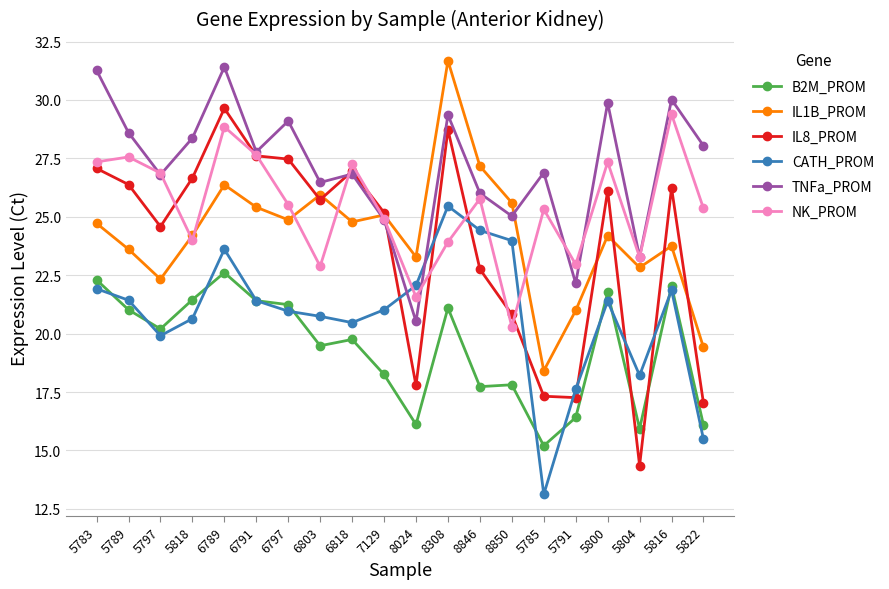

What is the label of the 10th point from the left?

7129